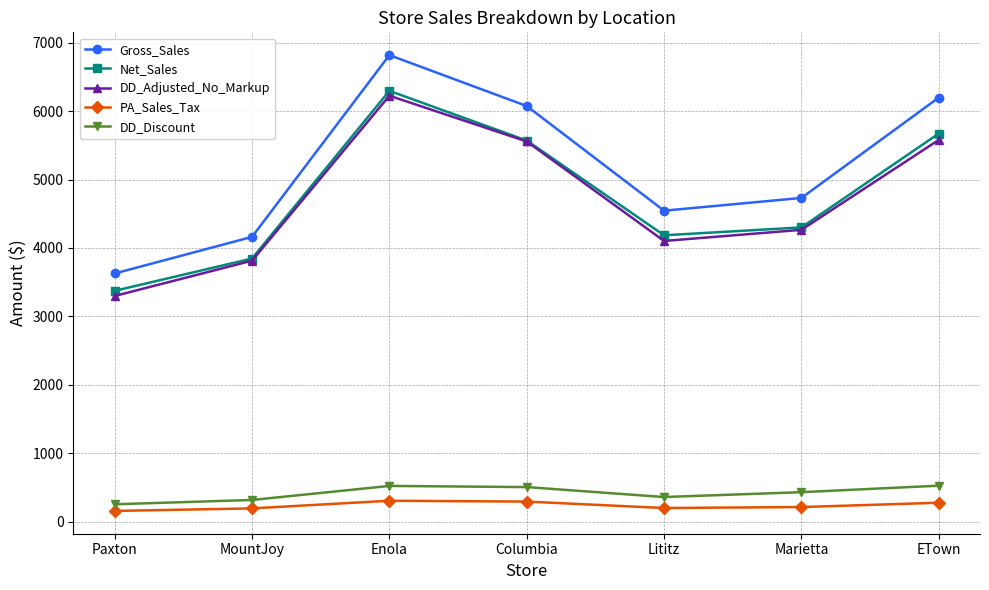

The value of Net_Sales at Columbia is 5570.2. True or false?

True